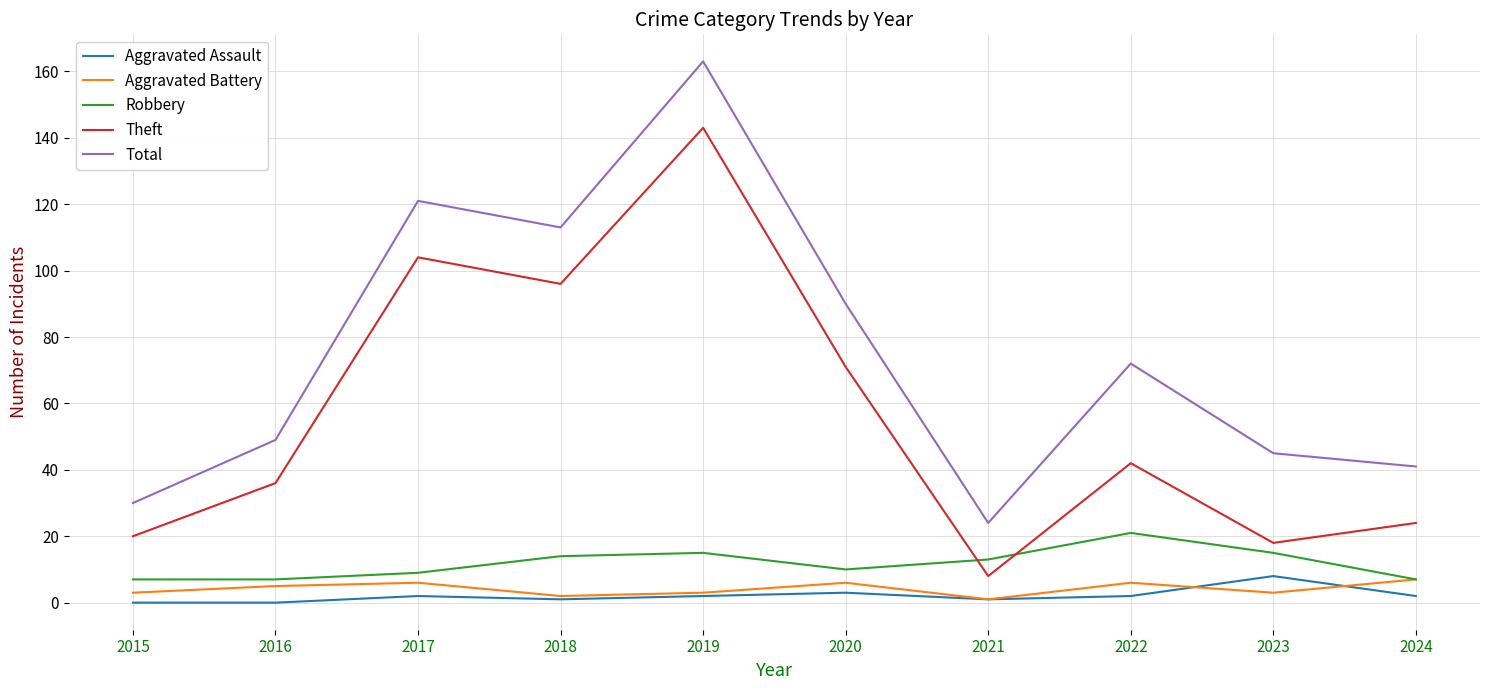

Is it true that Total equals 19 at 2023?

False